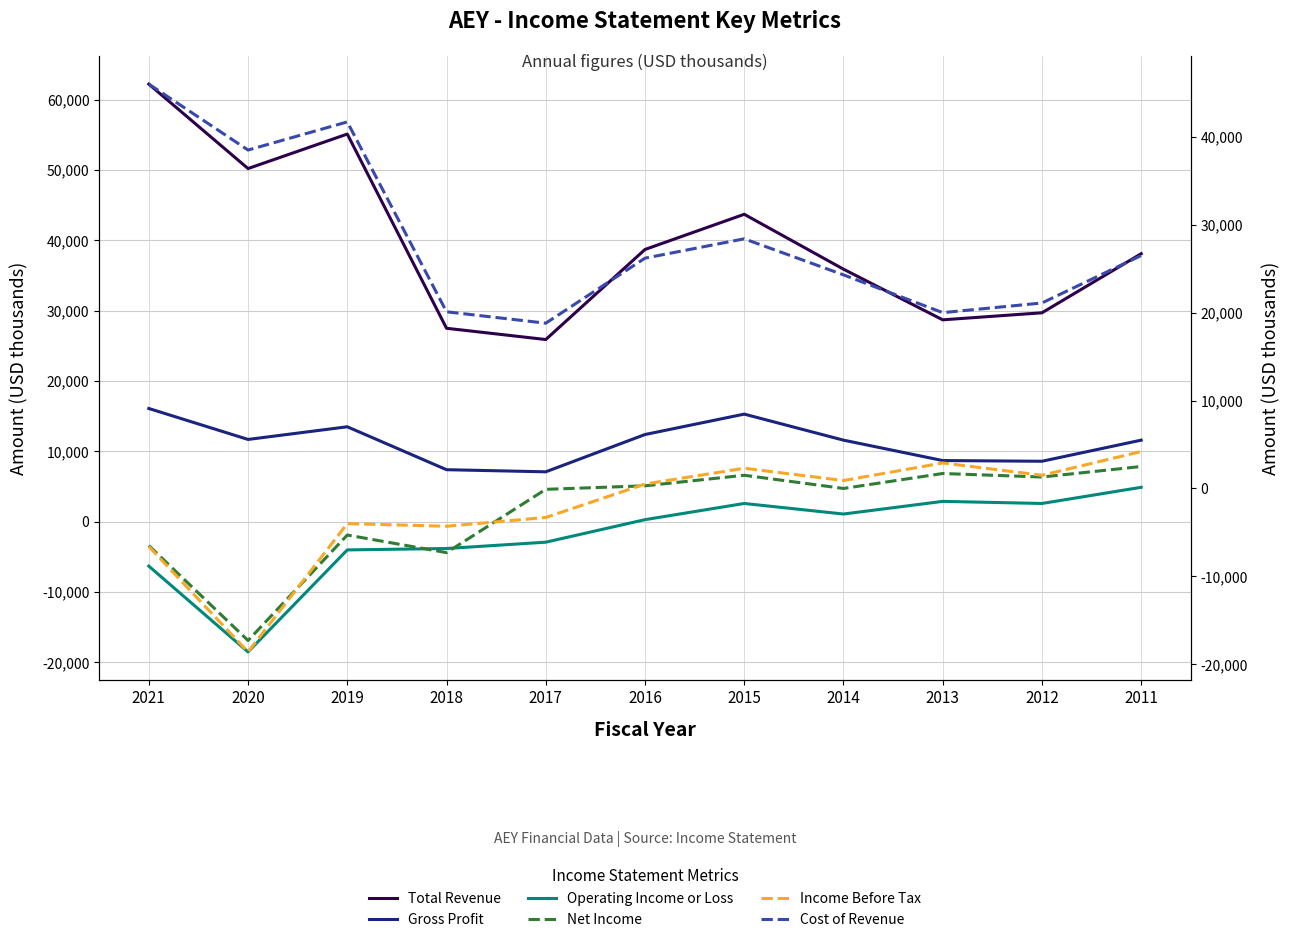

Does the chart have visible grid lines?

Yes